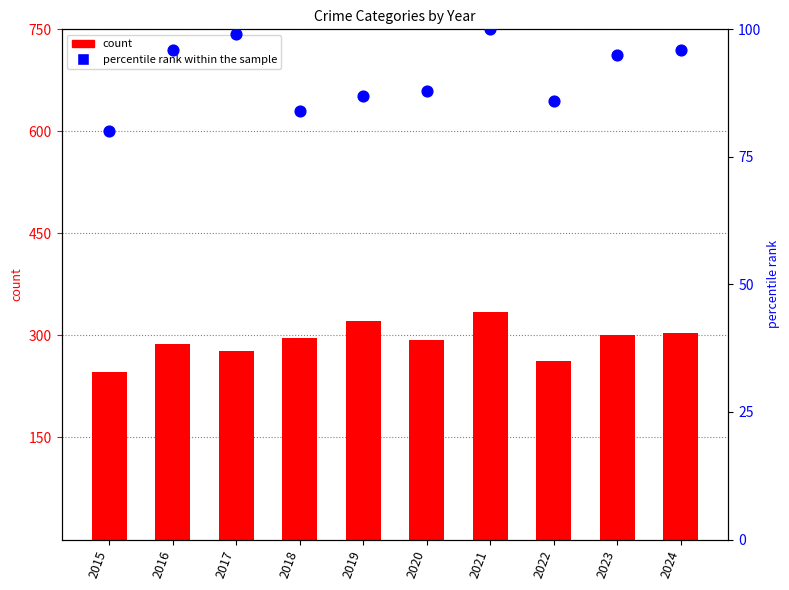

Which has a higher value, 2015 or 2016?

2016